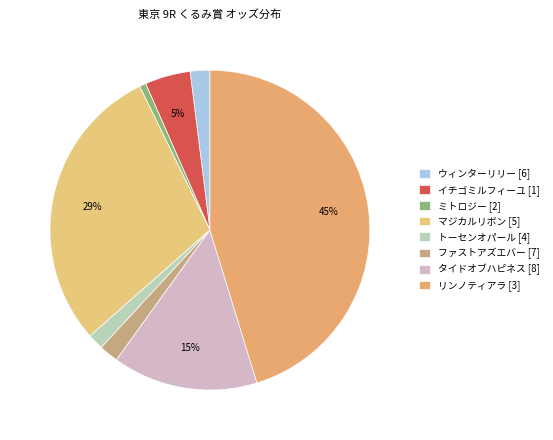

Does any single category account for the majority?

No